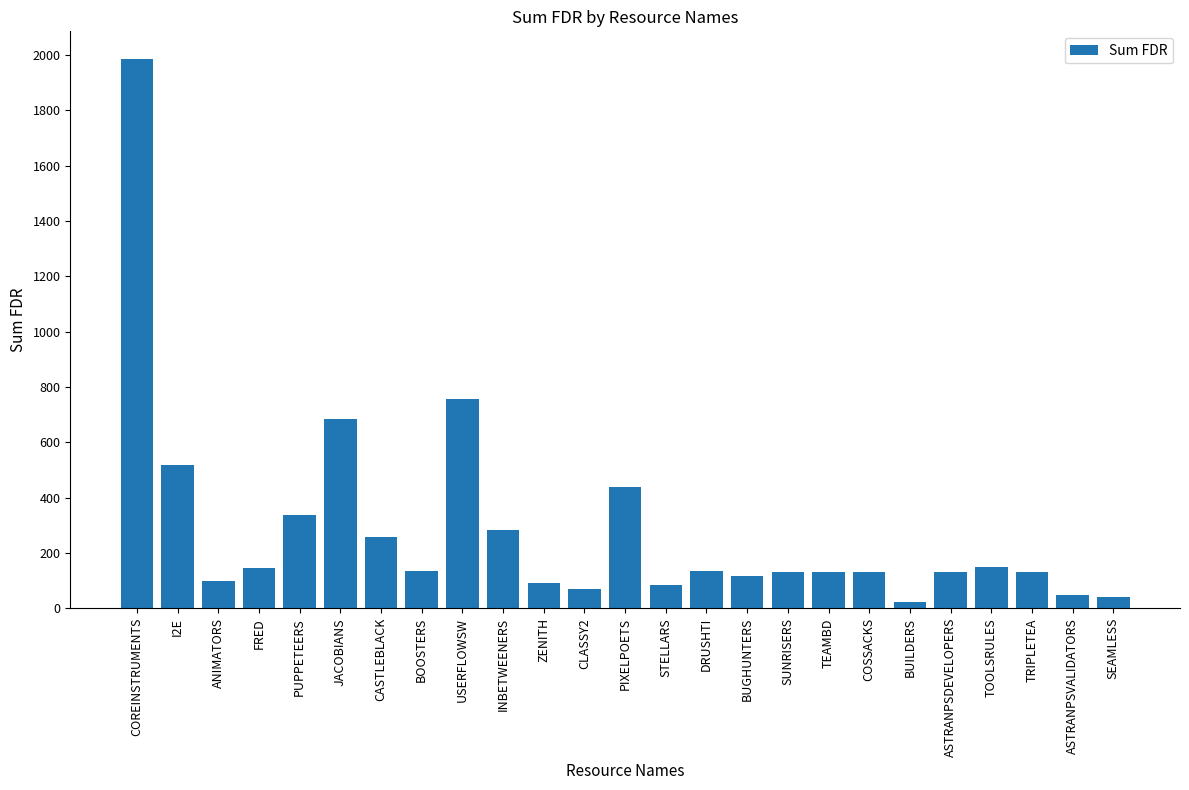

What is the change in value from BUILDERS to ASTRANPSVALIDATORS?

+28